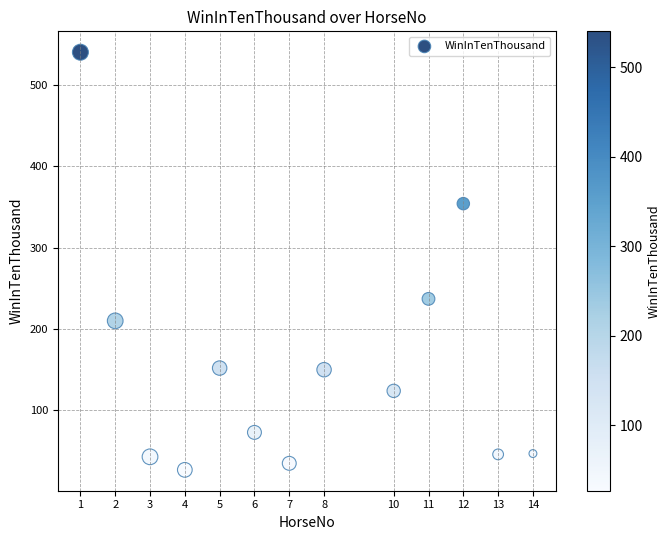

What is the range of Y values (max minus min)?

513